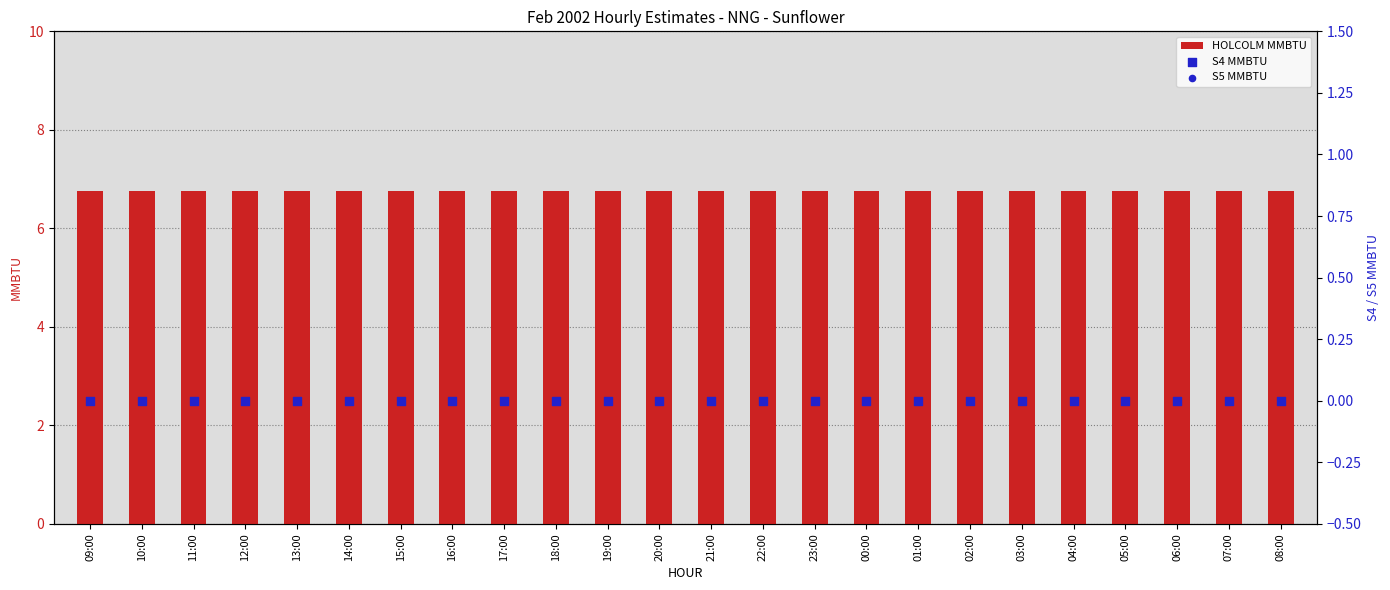

Which series has the widest spread of Y values?

HOLCOLM MMBTU